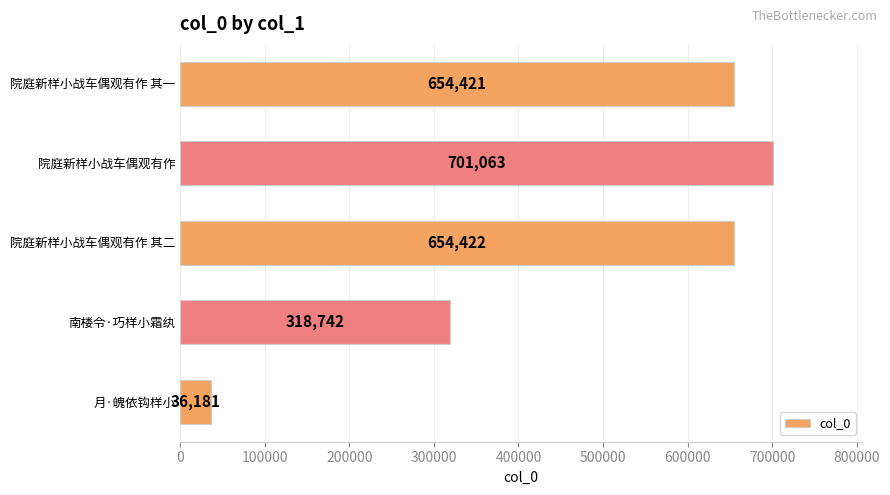

Where is the data nearest to the value 368622?

南楼令·巧样小霜纨